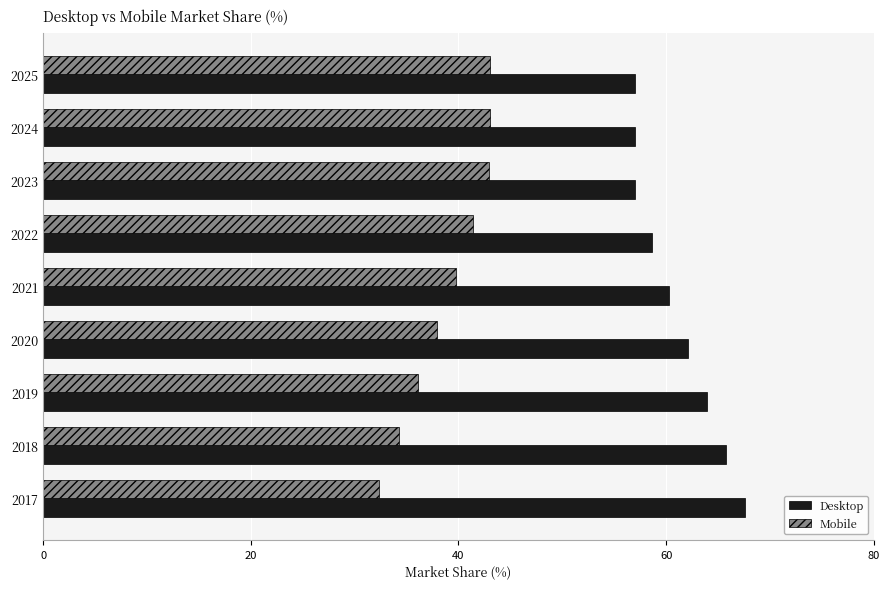

What is the difference between the maximum and minimum values in the Desktop series?

10.7